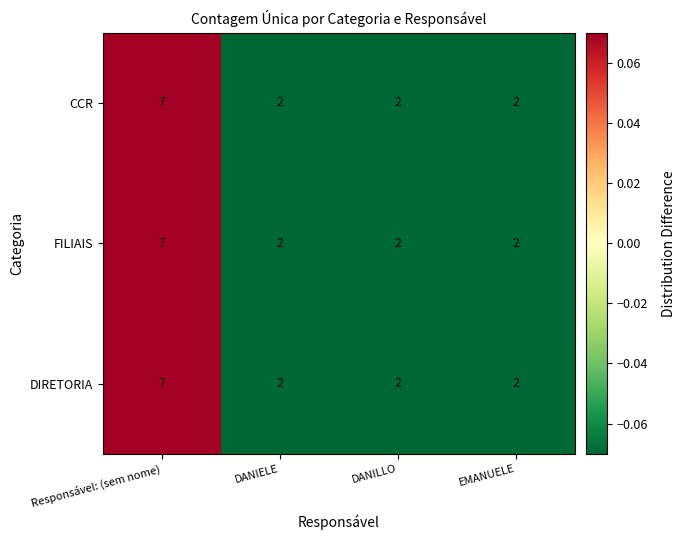

Is it true that DIRETORIA equals 3 at DANIELE?

False